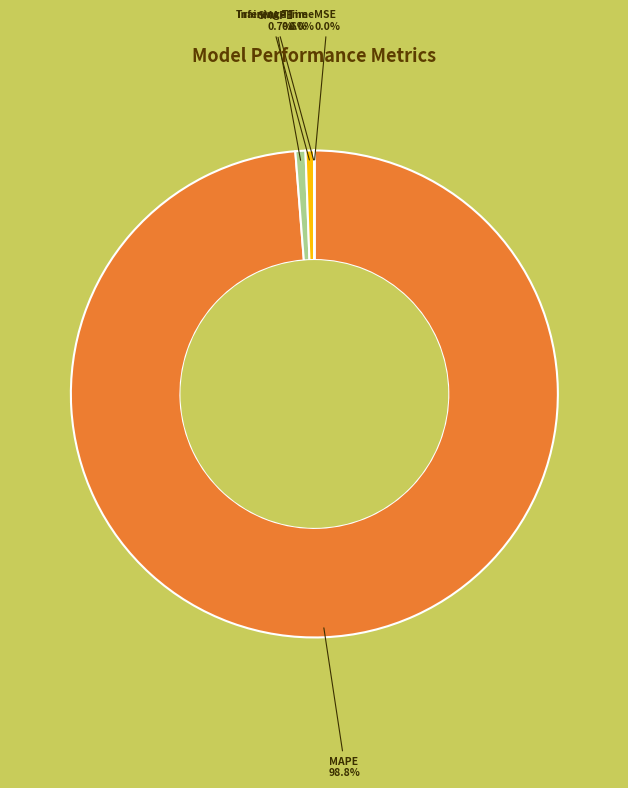

Is there a majority slice in this chart?

Yes